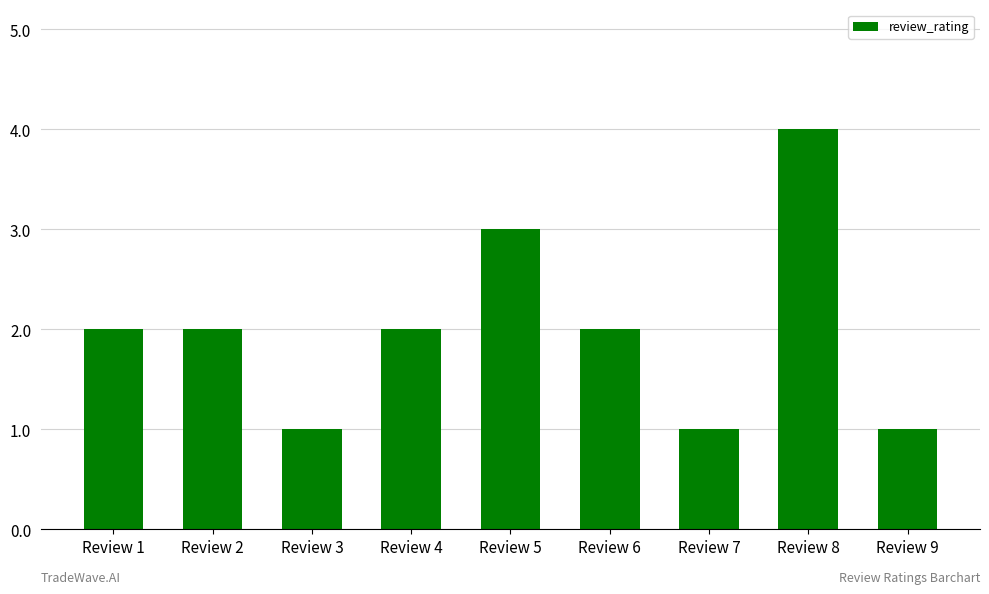

Is it true that the value at Review 5 is 3?

True